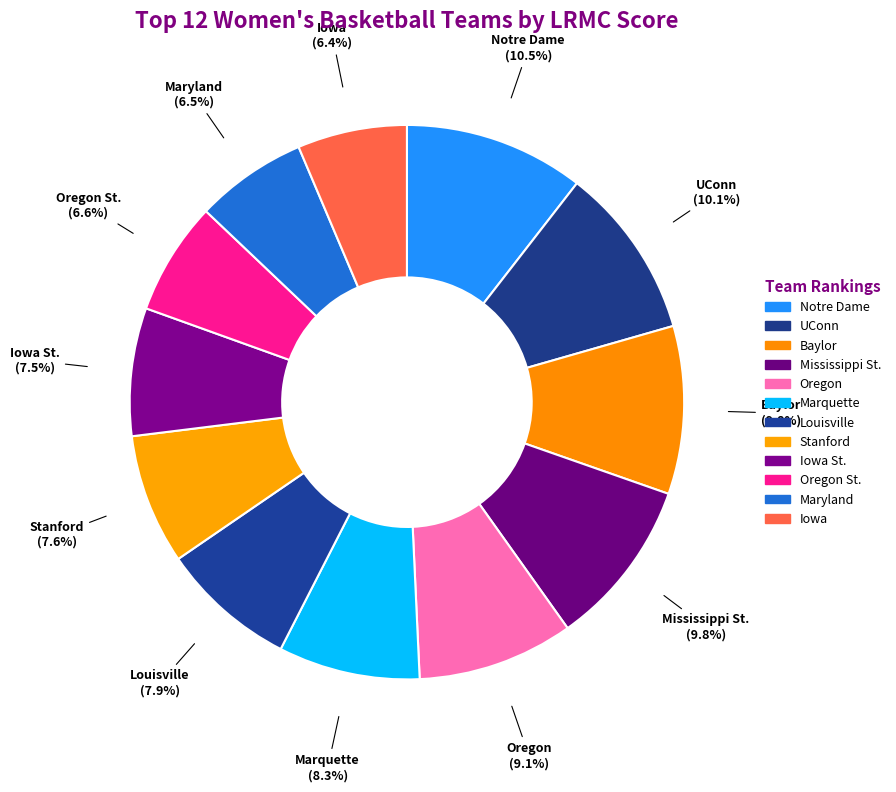

Is there a majority slice in this chart?

No